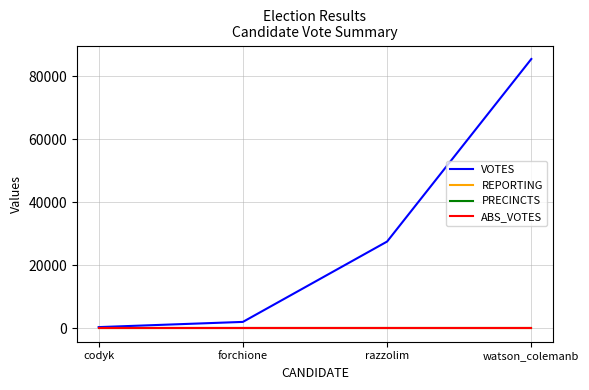

Is this an area chart (filled region under the line)?

No